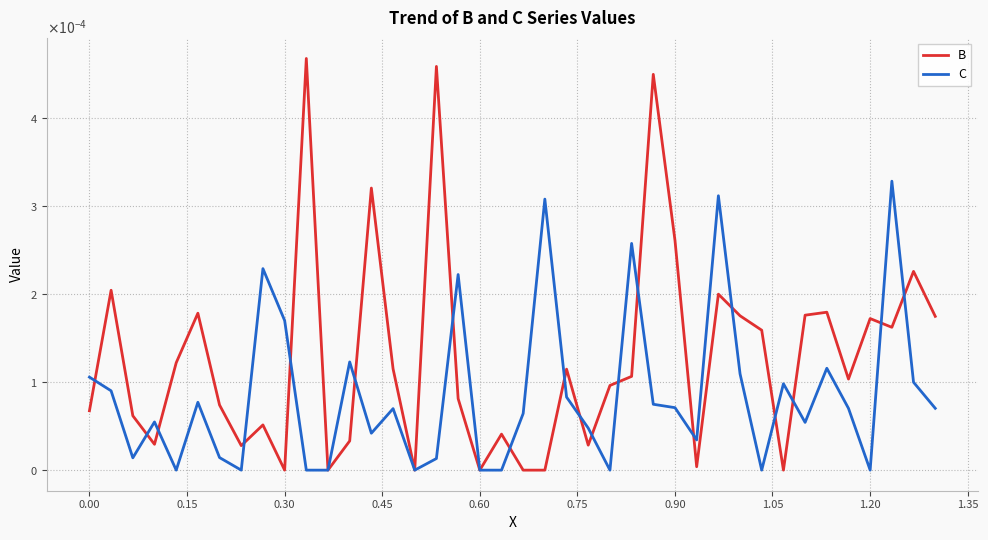

Does the chart have visible grid lines?

Yes